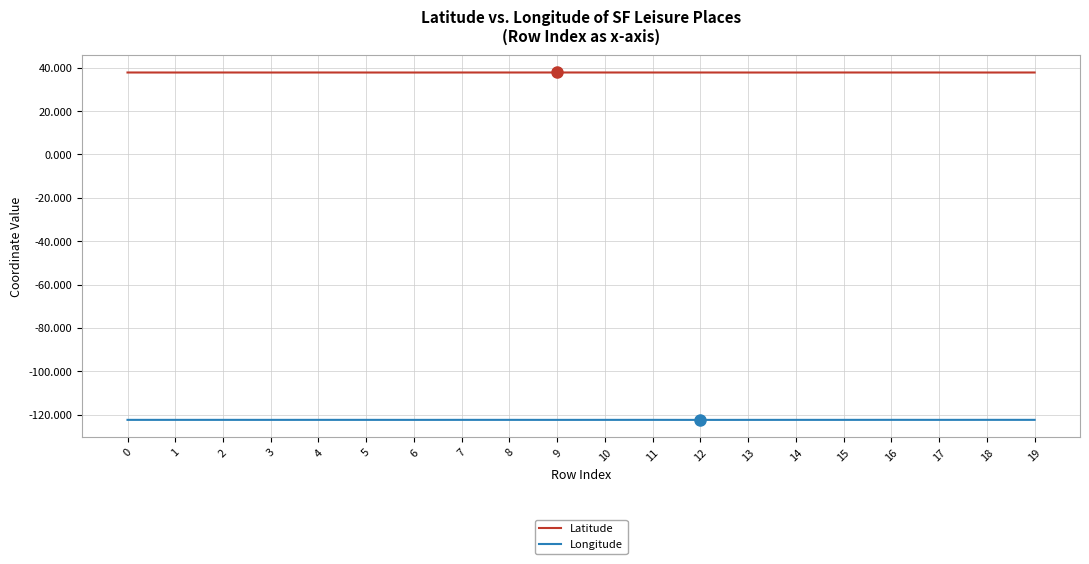

Does the chart have visible grid lines?

Yes